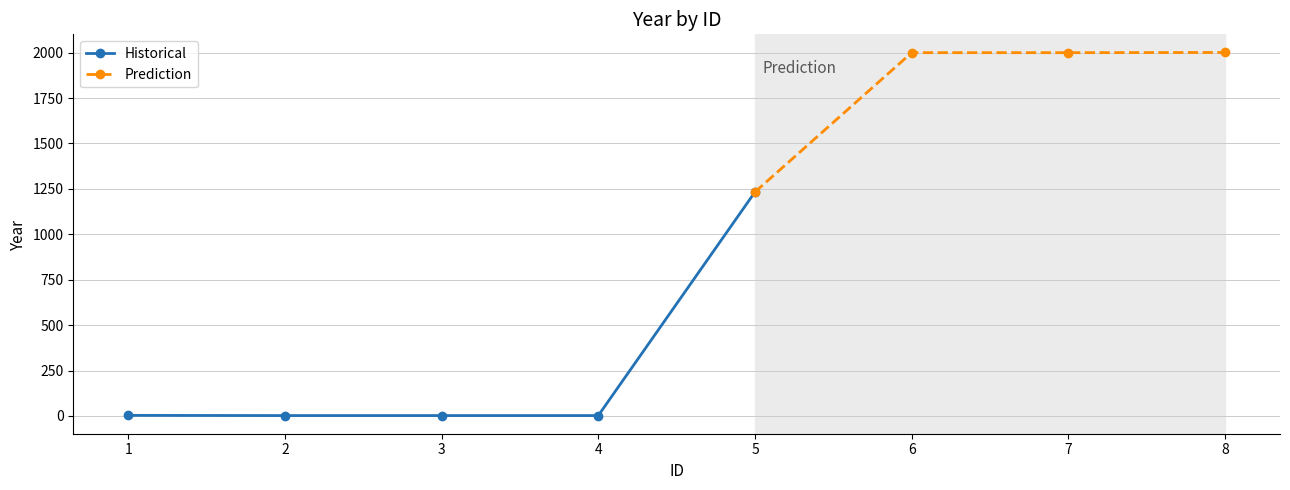

Which has a higher value, 7 or 6?

7